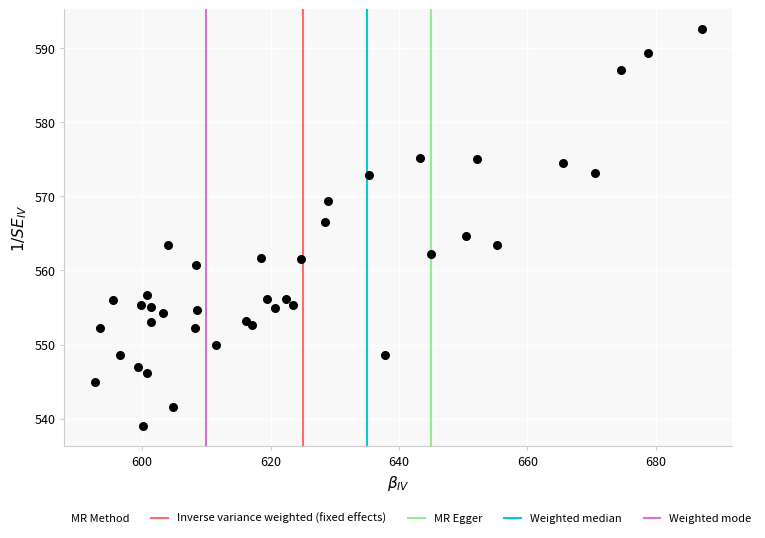

What is the range of Y values (max minus min)?

53.6